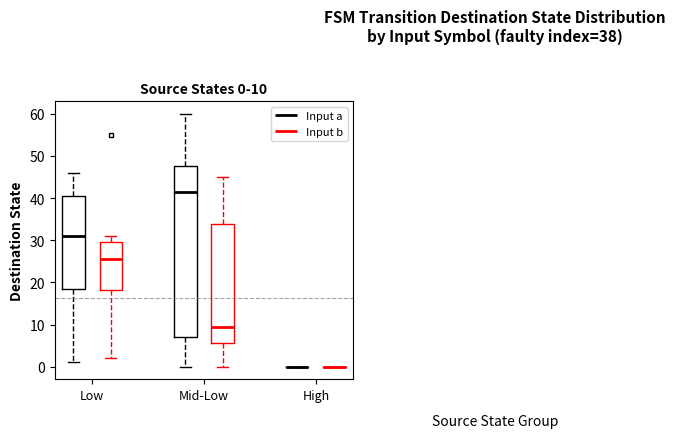

Comparing the boxes themselves (not the whiskers), which one is the tallest?

Mid-Low (Input a)